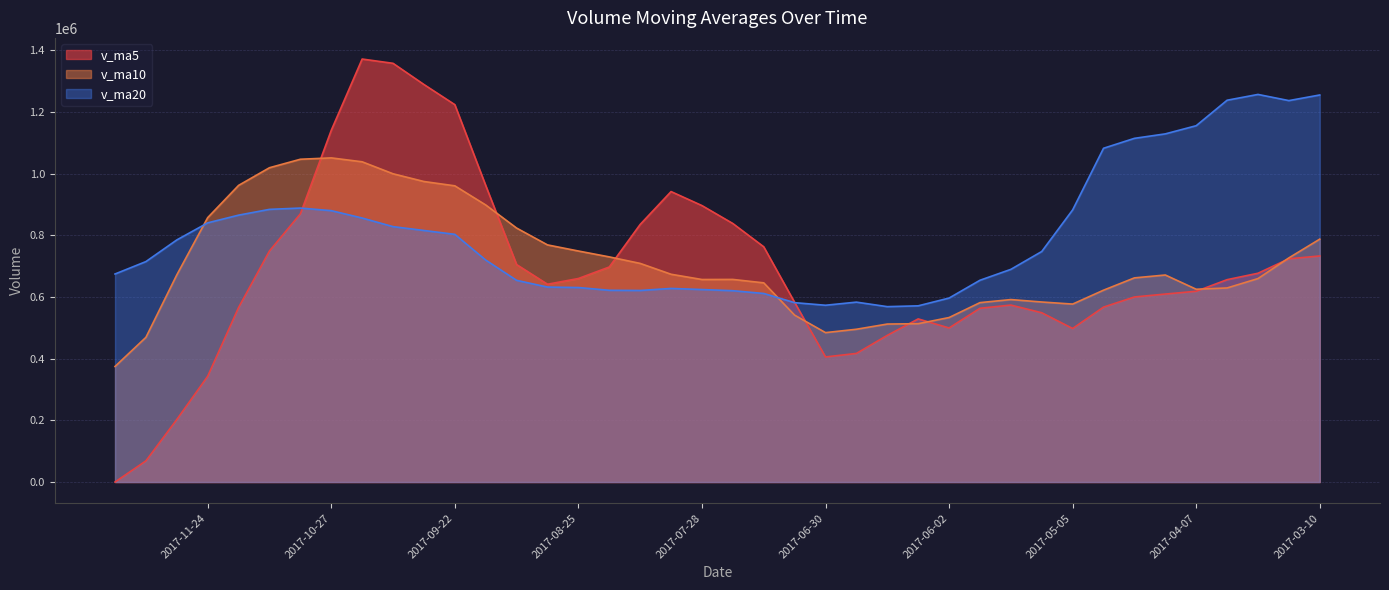

What is the difference between the highest and lowest values at 2017-05-05?

384444.7